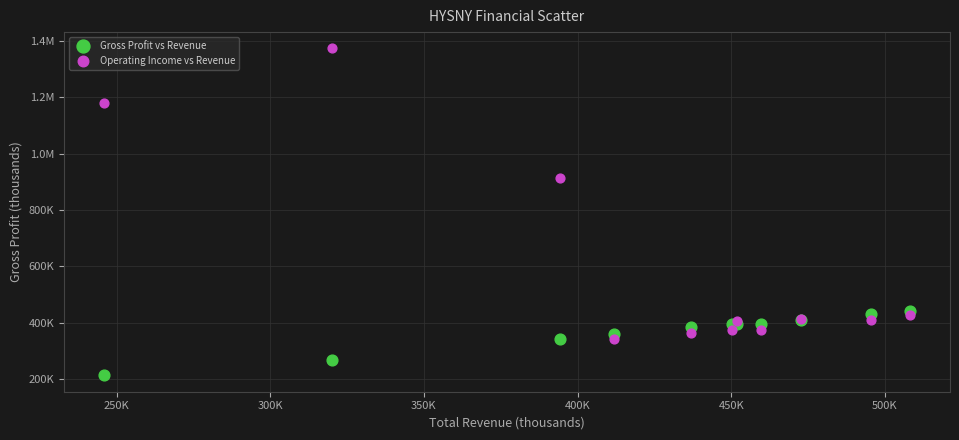

What are all the series names shown in the legend?

Gross Profit vs Revenue, Operating Income vs Revenue